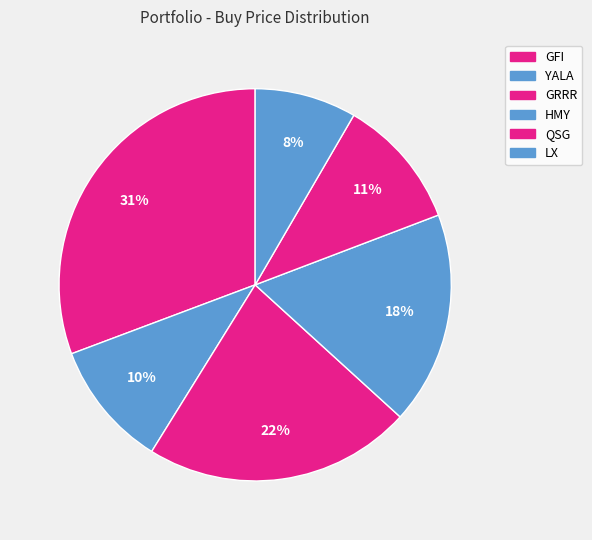

What percentage is the GFI slice, to the nearest percent?

31%